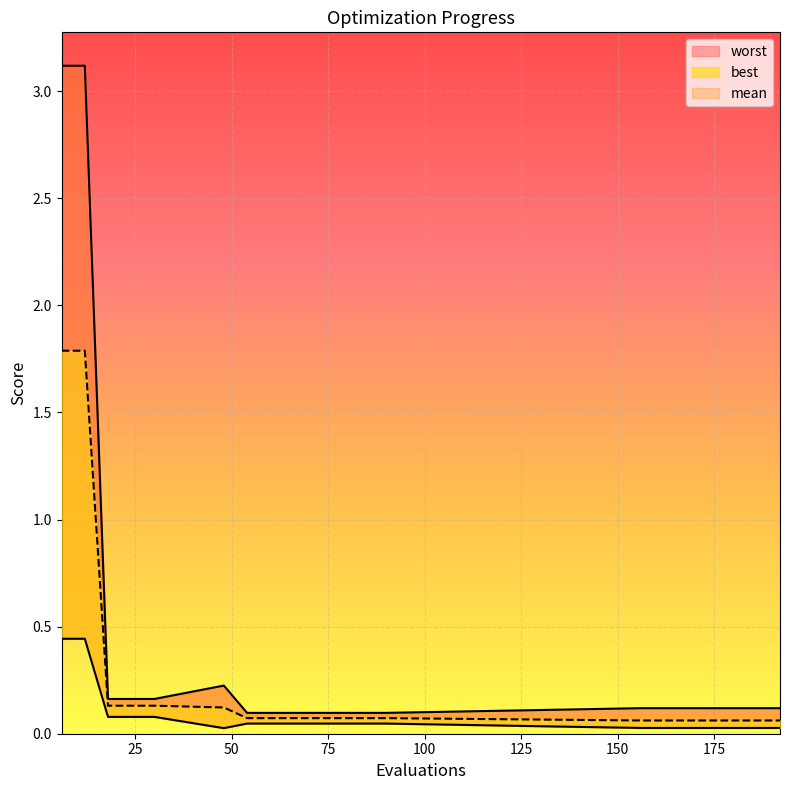

Rank the series at 48 from highest to lowest value.

worst, mean, best